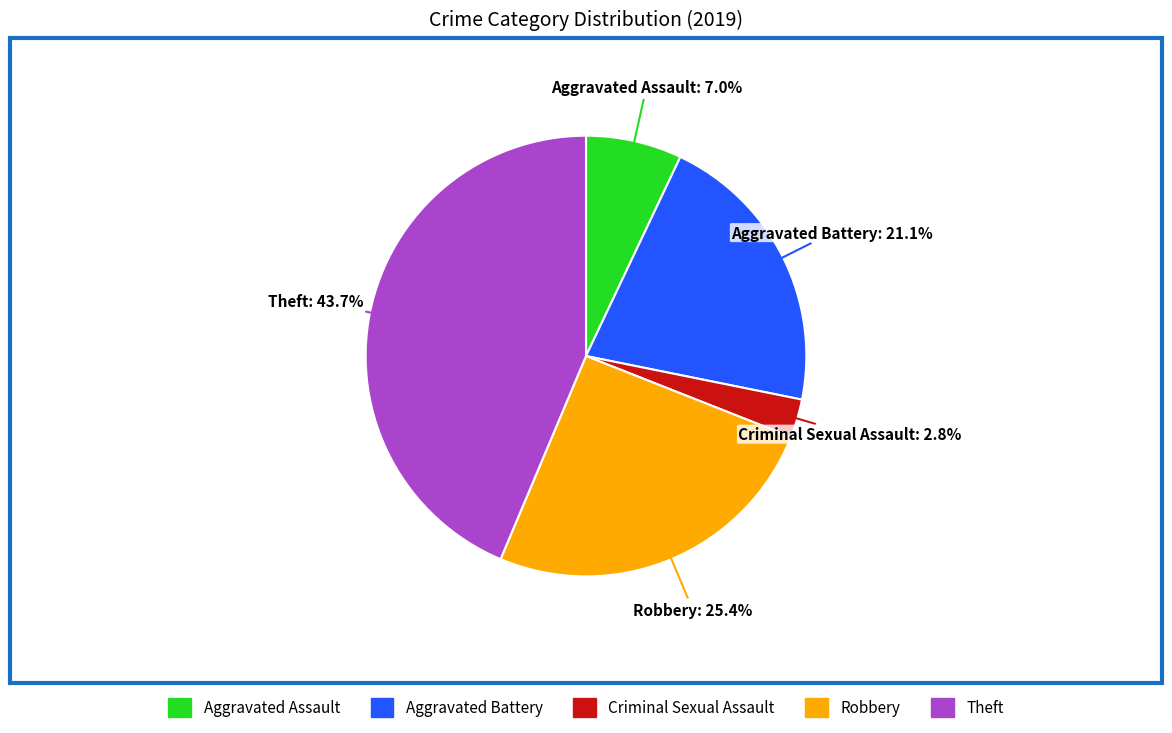

To the nearest percent, what portion does Aggravated Assault represent?

7%